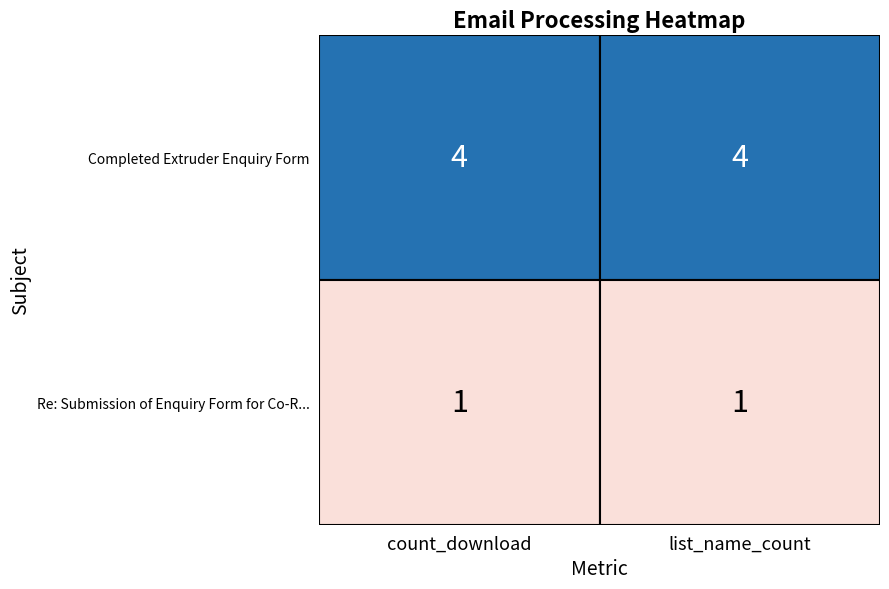

The Completed Extruder Enquiry Form series shows 2 at 0. True or false?

False